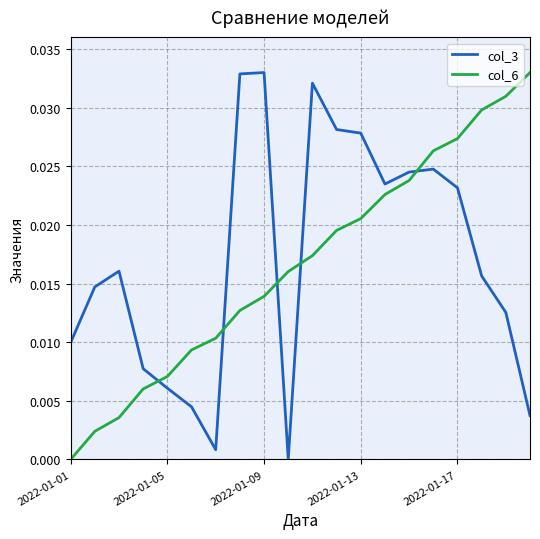

How many series are shown in this chart?

2